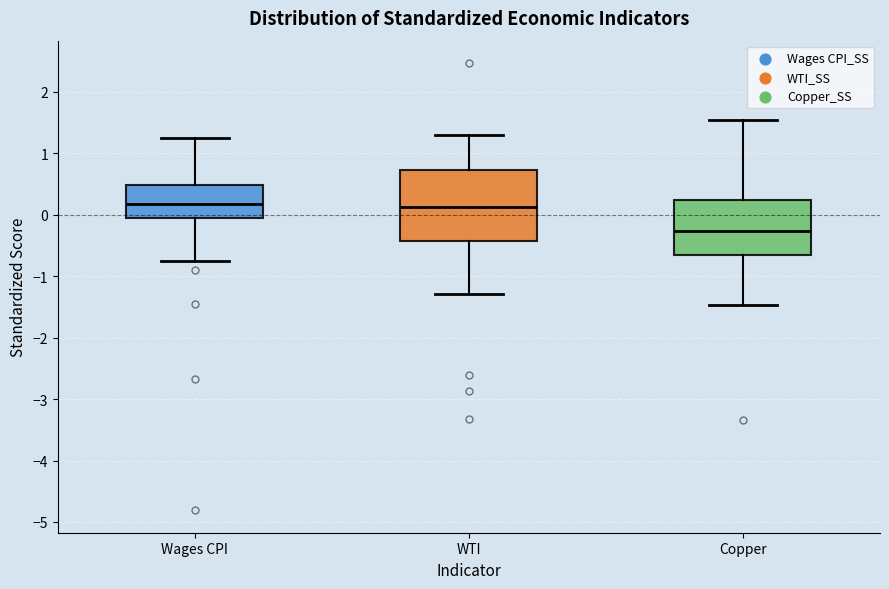

Reading left to right, read every box against the y-axis: the position of its median line, the range the box covers, and the ends of its whiskers. The values are not printed on the chart, so give them approximately, as read against the axis.

Wages CPI: median 0.2, box -0.1 to 0.5, whiskers -0.7 to 1.3
WTI: median 0.1, box -0.4 to 0.7, whiskers -1.3 to 1.3
Copper: median -0.3, box -0.7 to 0.2, whiskers -1.5 to 1.5